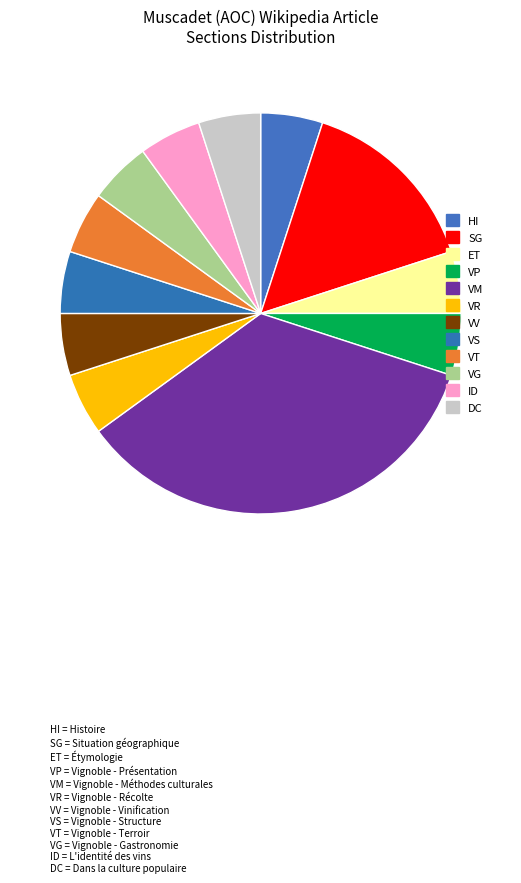

Is there any slice that represents more than half of the pie?

No